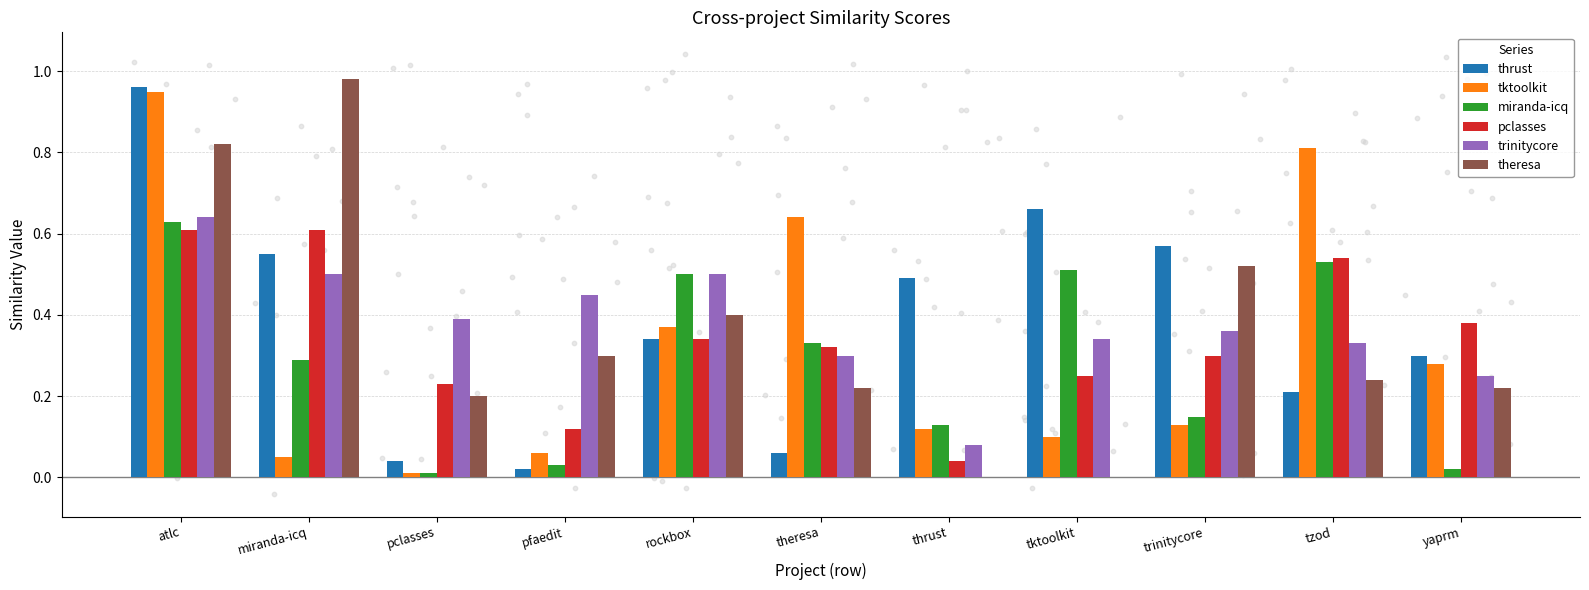

Is the value of theresa at atlc greater than the value of trinitycore at theresa?

Yes